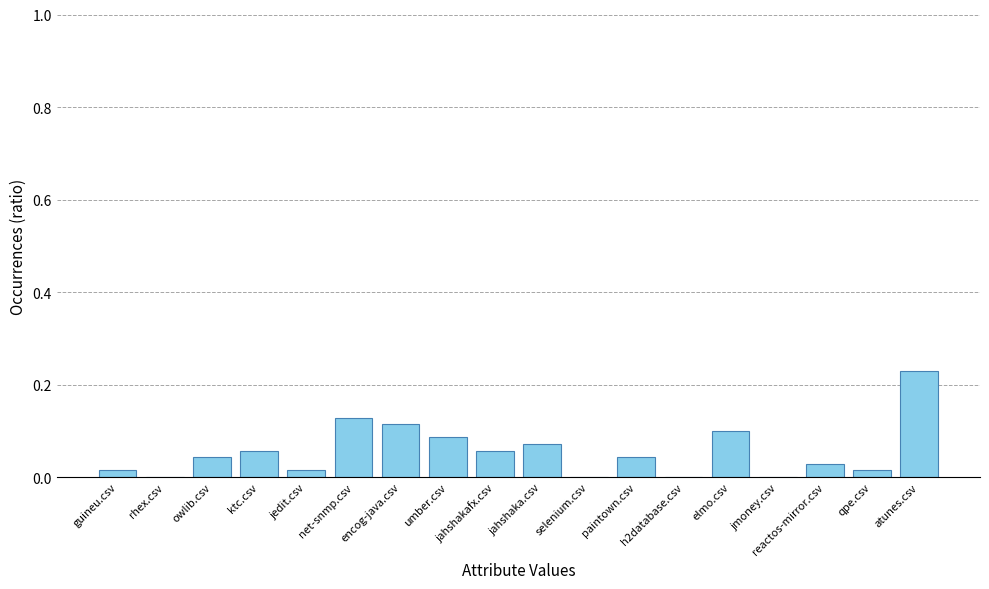

What is the sum of all values?

1.0